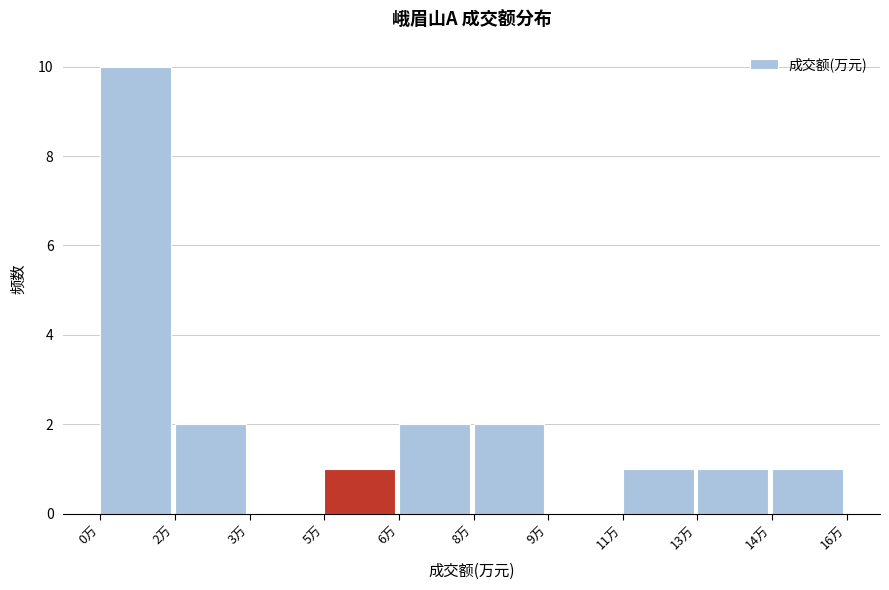

Reading right to left, extract all data points from this chart.

14万=1	13万=1	11万=1	9万=0	8万=2	6万=2	5万=1	3万=0	2万=2	0万=10